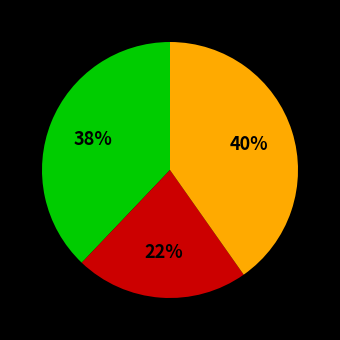

Is there a majority slice in this chart?

No